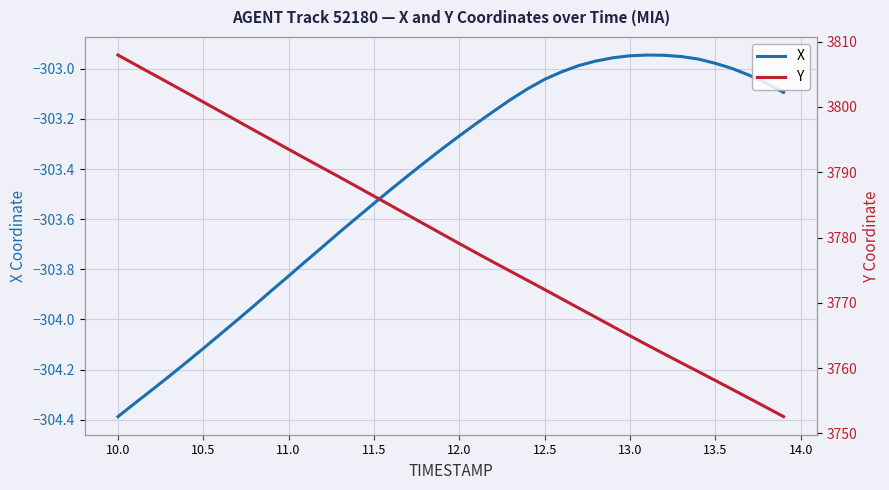

The X series shows -89.1 at 12.0. True or false?

False